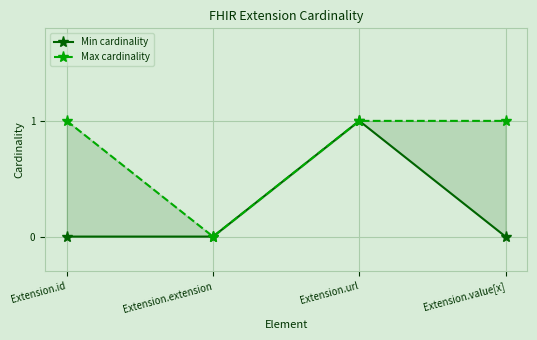

What is the total value across all series at Extension.url?

2